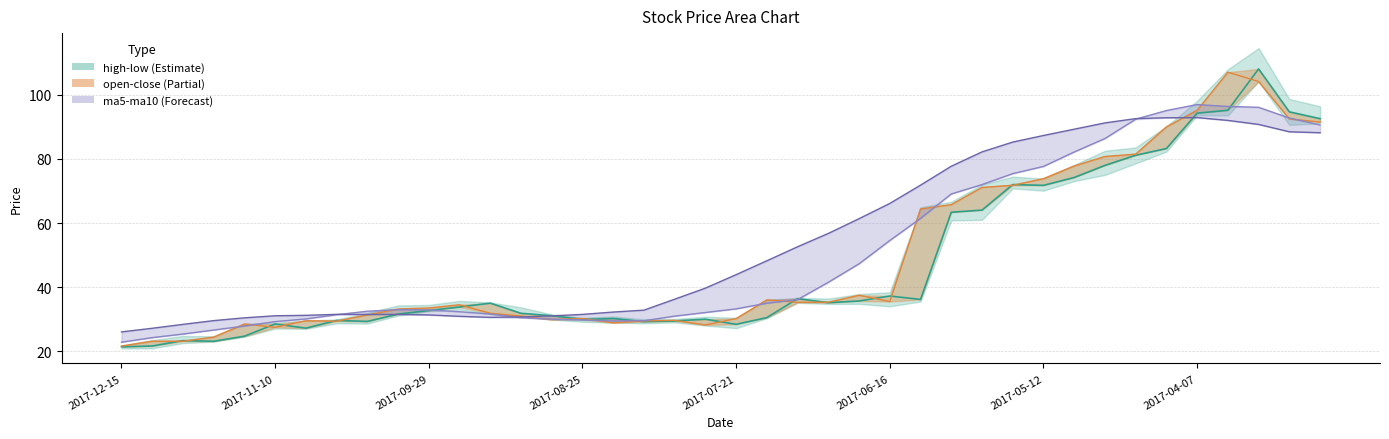

After their last crossing, which series has the higher values: close or ma5?

close